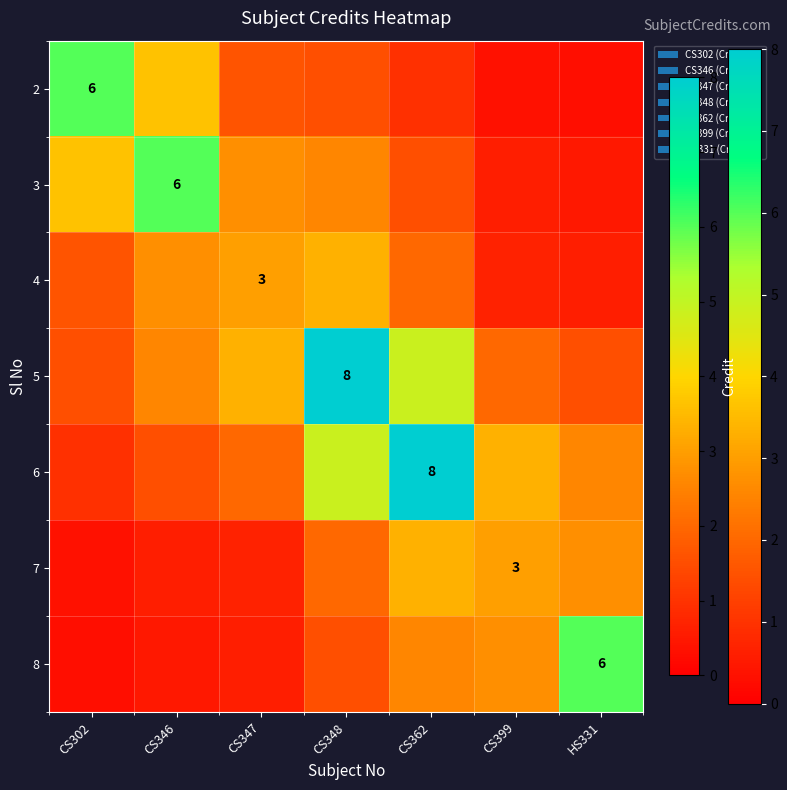

List the labels in order of 6 value, smallest first.

CS302, CS346, CS347, HS331, CS399, CS348, CS362